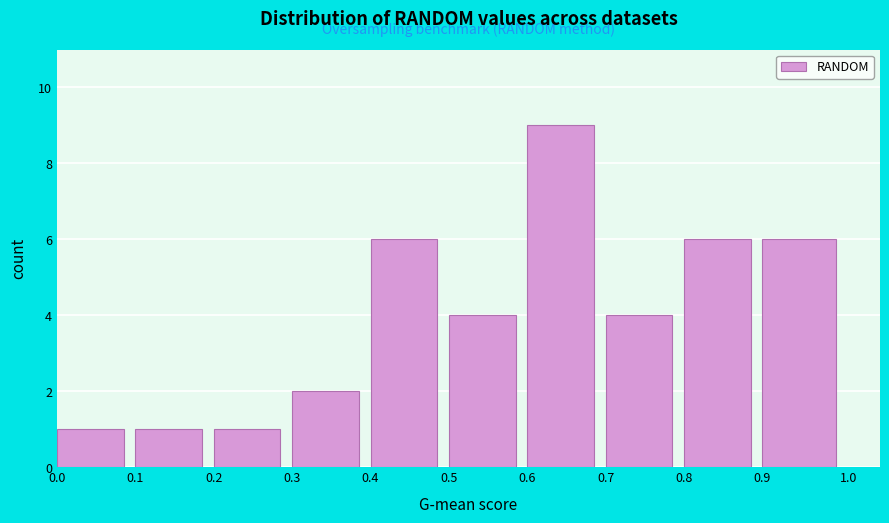

Reading left to right, list every bar in this chart as the range it spans on the x-axis followed by its height. The values are not printed on the chart, so give them approximately, as read against the axis.

0.0 to 0.1: 1
0.1 to 0.2: 1
0.2 to 0.3: 1
0.3 to 0.4: 2
0.4 to 0.5: 6
0.5 to 0.6: 4
0.6 to 0.7: 9
0.7 to 0.8: 4
0.8 to 0.9: 6
0.9 to 1.0: 6